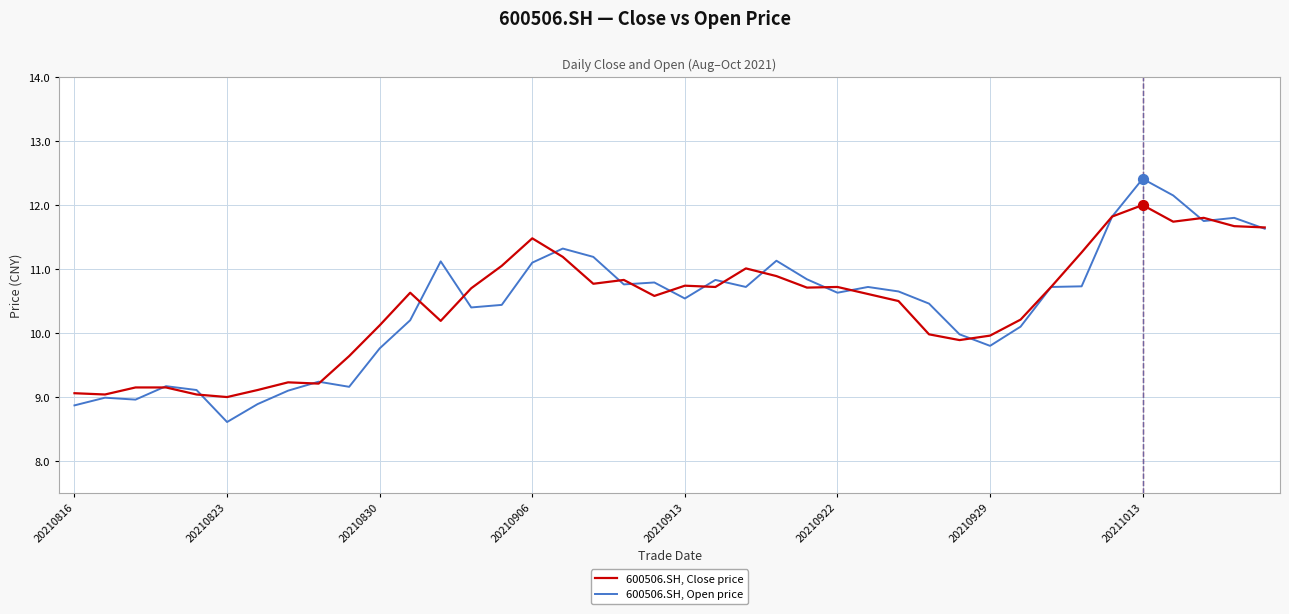

What is the minimum value shown in the chart?

8.6